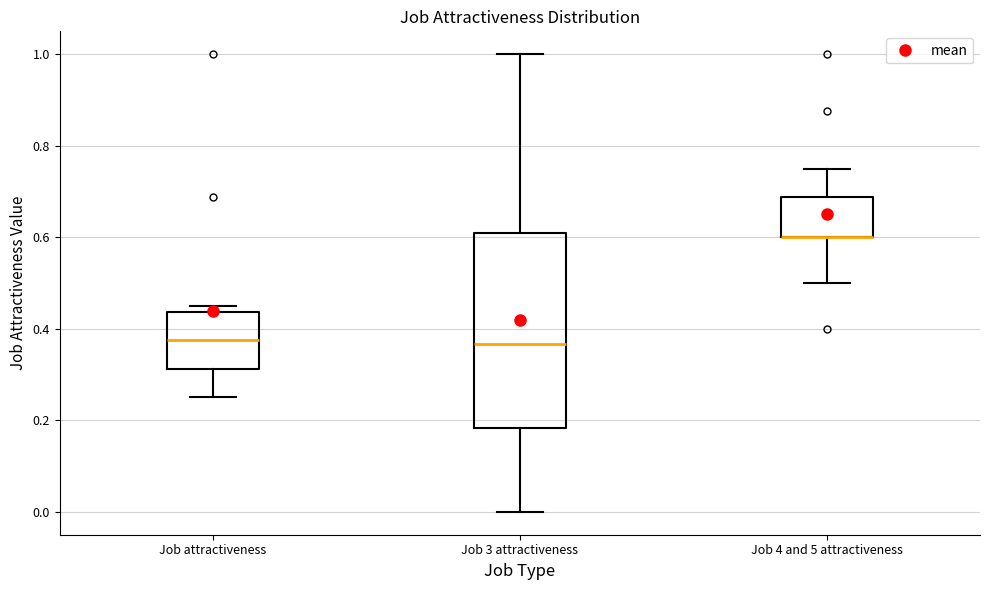

Reading left to right, transcribe this box plot: for each box, give where its median line is, the range the box spans, and where its two whiskers end, as read against the y-axis. The values are not printed on the chart, so give them approximately, as read against the axis.

Job attractiveness: median 0.38, box 0.32 to 0.44, whiskers 0.26 to 0.46
Job 3 attractiveness: median 0.36, box 0.18 to 0.60, whiskers 0.00 to 1.00
Job 4 and 5 attractiveness: median 0.60 (drawn on the box's lower edge), box 0.60 to 0.68, whiskers 0.50 to 0.76